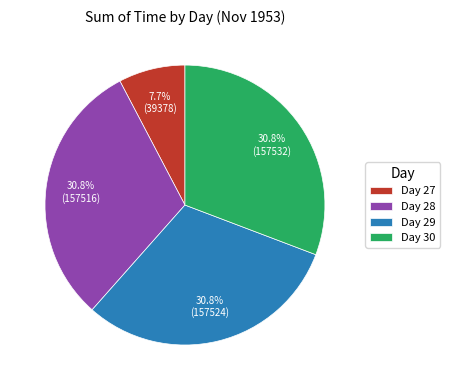

Approximately how many times larger is the value at Day 28 compared to Day 30?

1.0